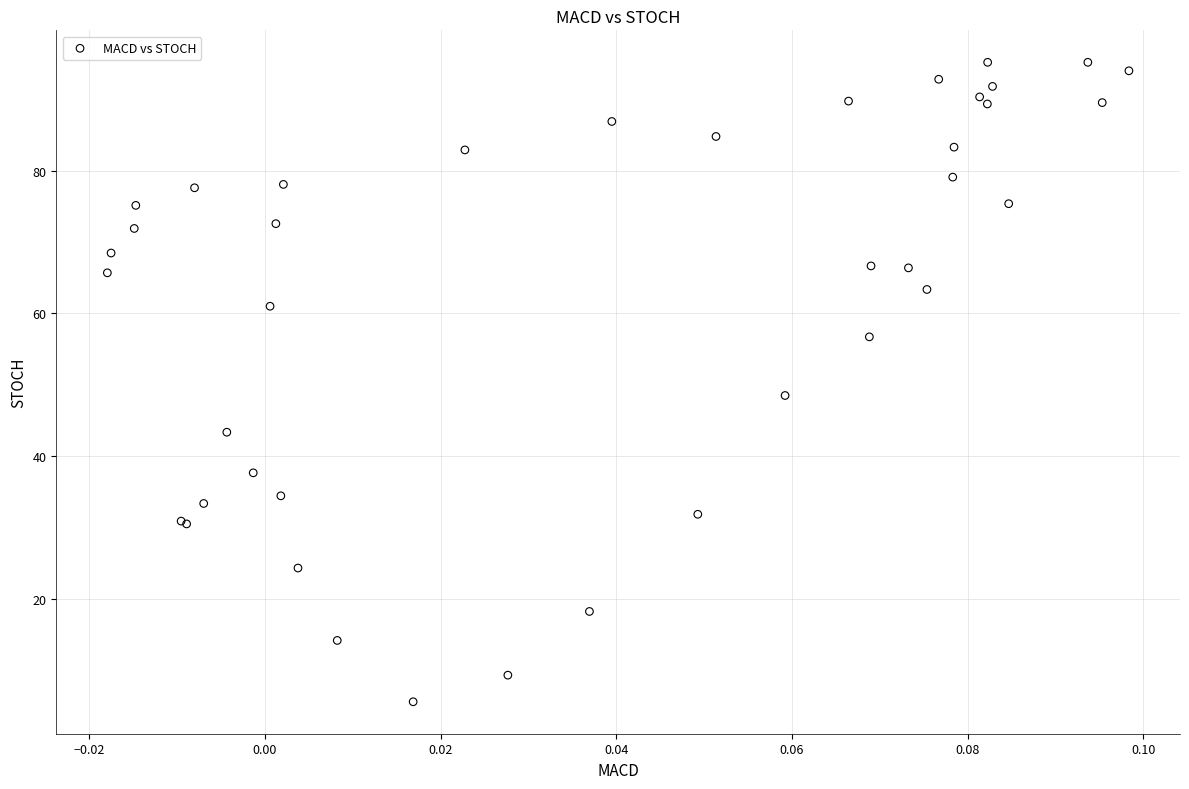

What Y value in the scatter plot is closest to 50?

48.5